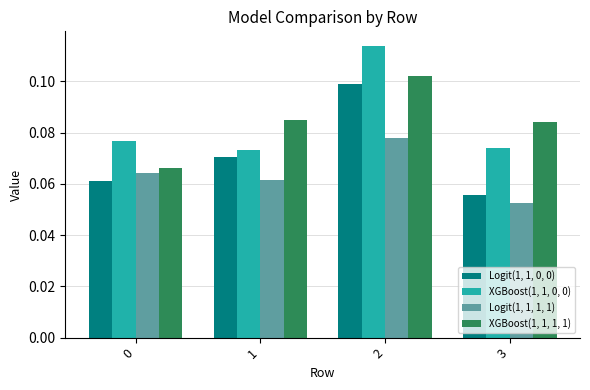

Between 0 and 1, which series saw the biggest shift?

XGBoost(1, 1, 1, 1)